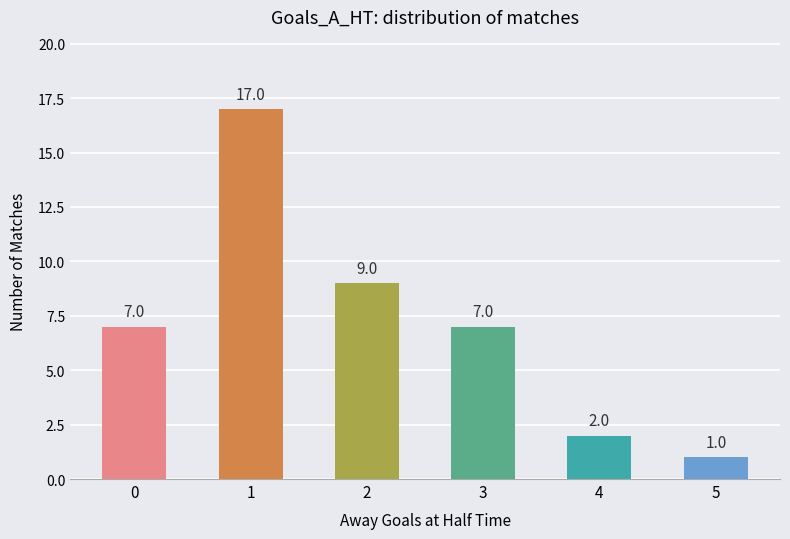

True or false: the data shows 0 at 5.

False